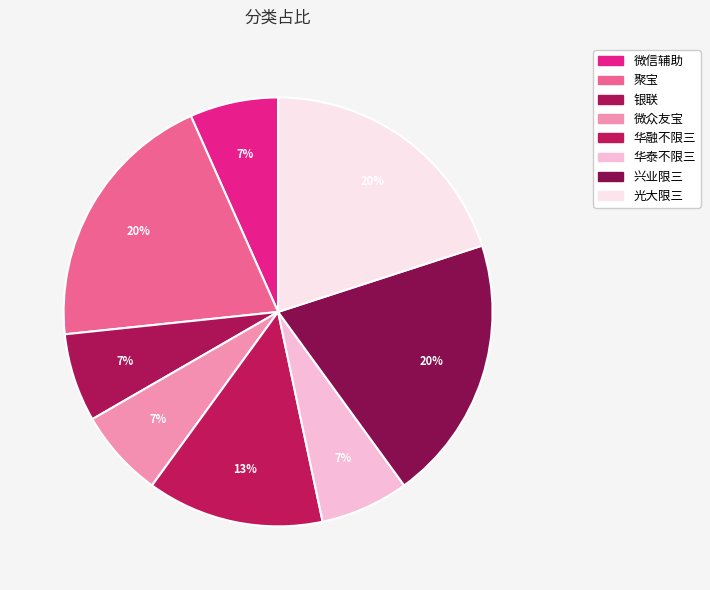

To the nearest percent, what is the difference between the largest and smallest slice percentages?

13%